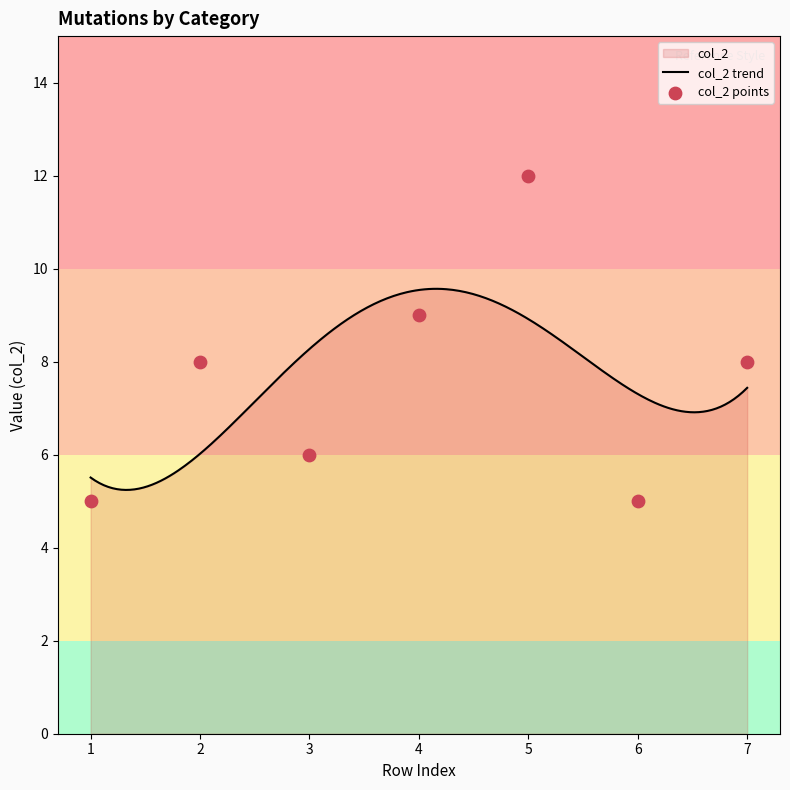

Between 5 and 3, which is larger?

5